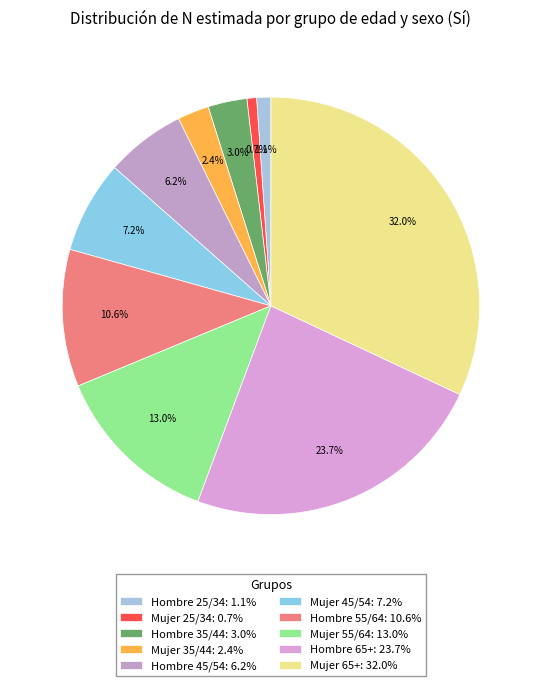

To the nearest percent, what is the difference between the Mujer 55/64 and Hombre 25/34 slice percentages?

12%